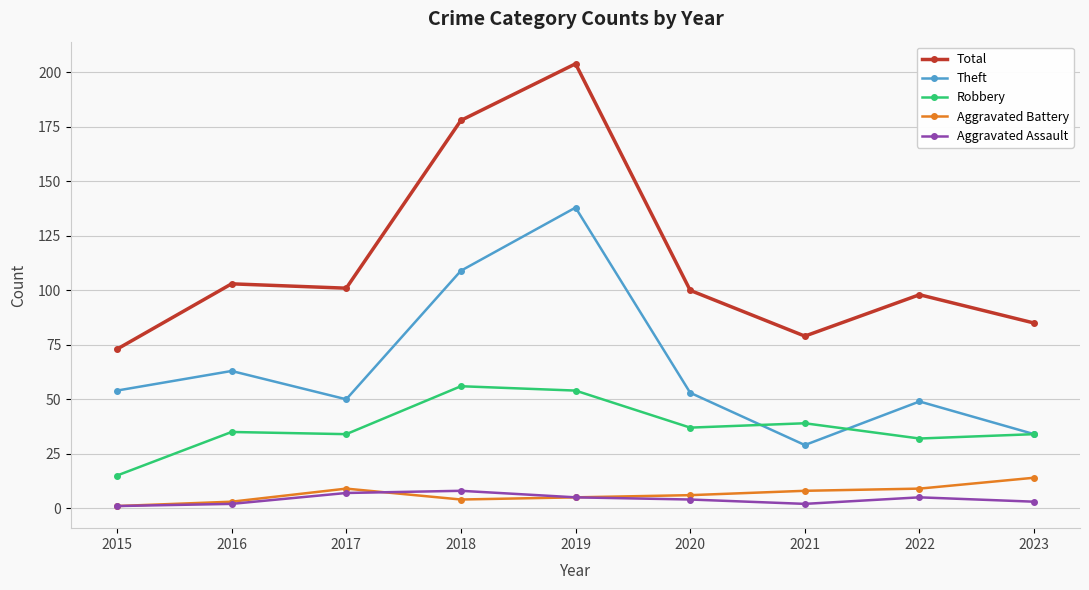

At which category is the sum across all series the highest?

2019